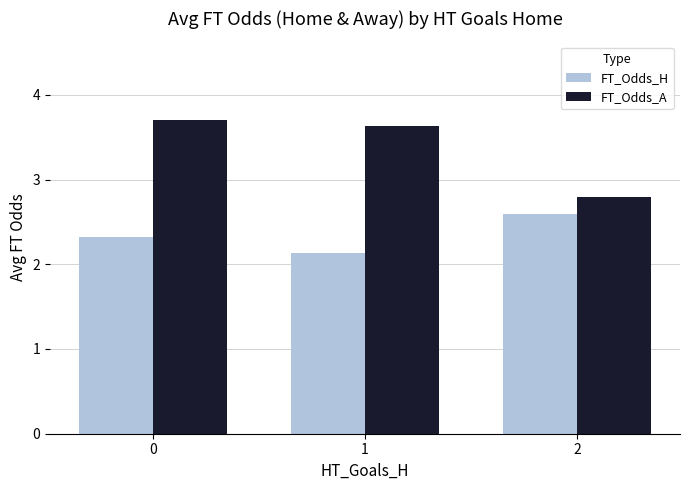

True or false: FT_Odds_H has a value of 2.1 at 1.

True